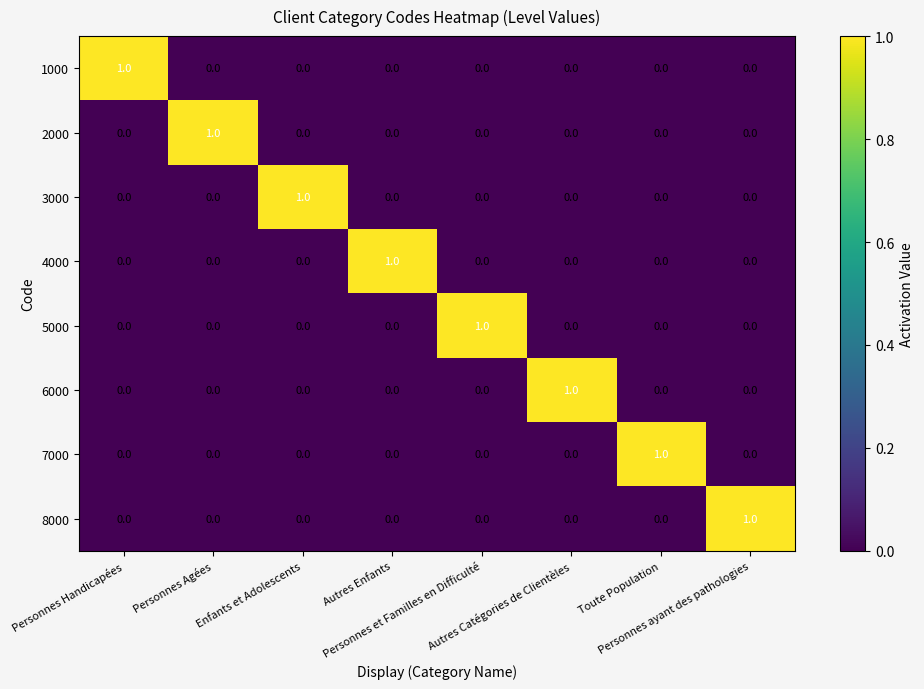

What is the difference between the highest and lowest values at Personnes Agées?

1